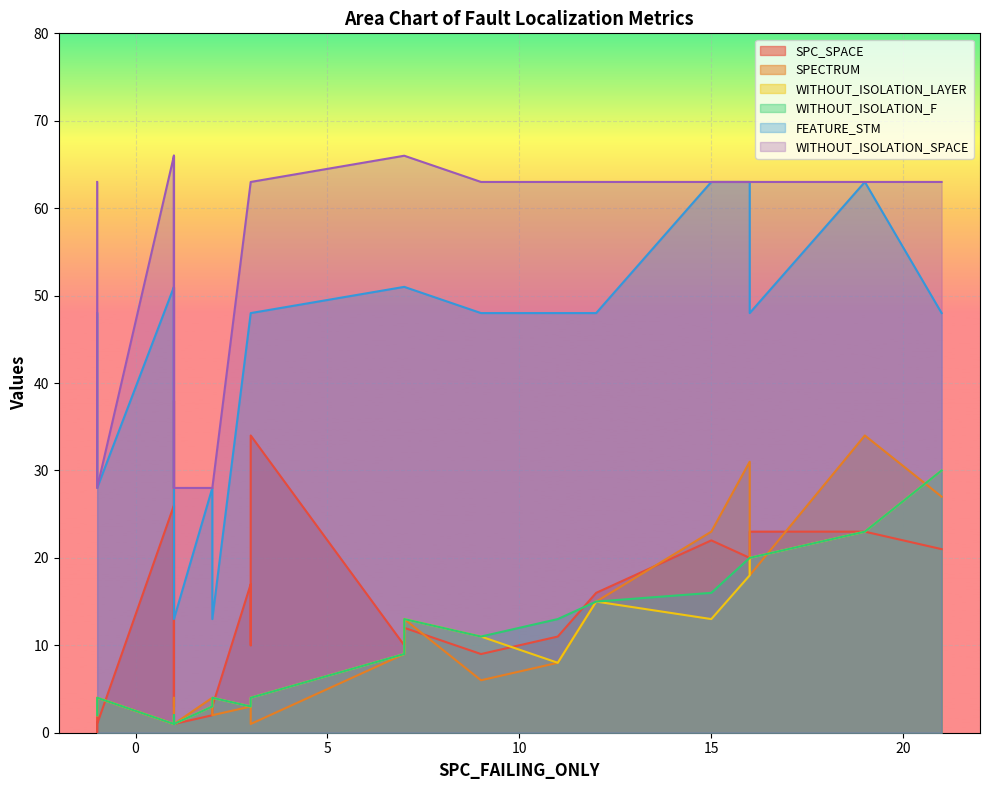

Reading left to right, transcribe all the data shown in this chart.

SPC_SPACE: 12	20	11	34	3	16	26	3	23	17	18	2	3	1	23	22	21	3	38	0	1	9	10	10
SPECTRUM: 13	31	8	1	2	15	1	4	18	3	1	4	2	1	34	23	27	2	1	4	4	6	3	9
WITHOUT_ISOLATION_LAYER: 13	18	8	4	2	15	1	2	20	3	4	3	4	1	23	13	30	4	1	4	4	11	3	9
WITHOUT_ISOLATION_F: 13	20	13	4	2	15	1	2	20	3	4	3	4	1	23	16	30	4	1	4	4	11	3	9
FEATURE_STM: 51	63	48	48	48	48	51	28	48	48	48	28	13	13	63	63	48	13	51	28	28	48	48	51
WITHOUT_ISOLATION_SPACE: 66	63	63	63	63	63	66	28	63	63	63	28	28	28	63	63	63	28	66	28	28	63	63	66